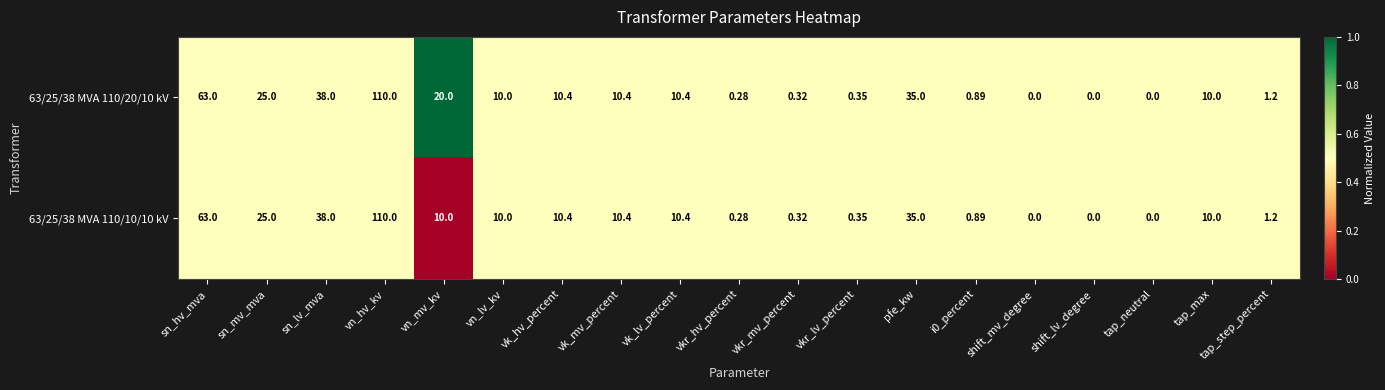

Which category has the highest value in the 63/25/38 MVA 110/10/10 kV series?

vn_hv_kv